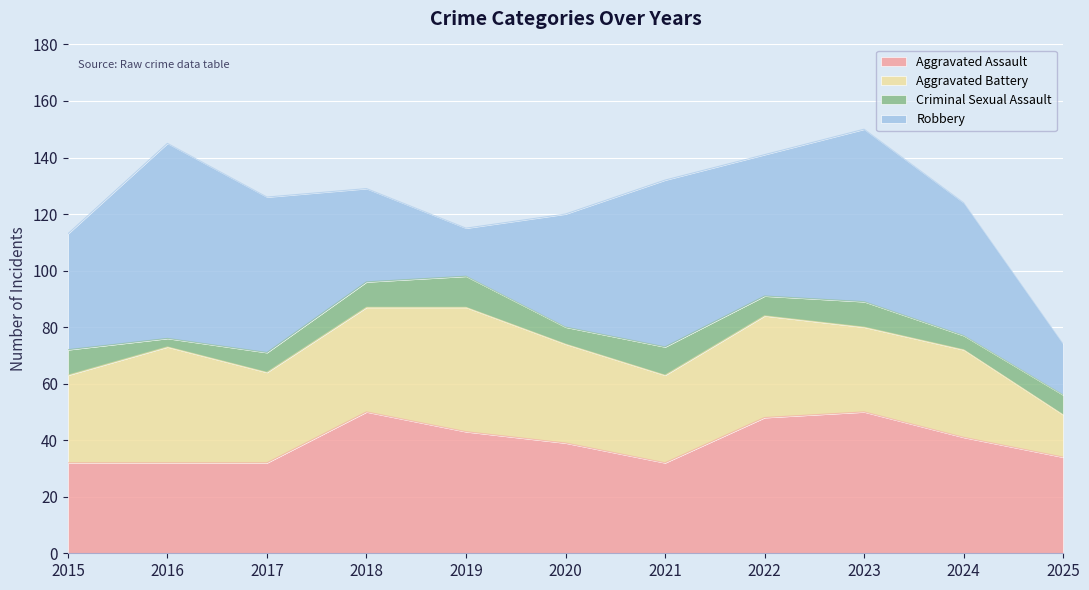

Reading right to left, transcribe all the data shown in this chart.

Aggravated Assault: 2025=34	2024=41	2023=50	2022=48	2021=32	2020=39	2019=43	2018=50	2017=32	2016=32	2015=32
Aggravated Battery: 2025=15	2024=31	2023=30	2022=36	2021=31	2020=35	2019=44	2018=37	2017=32	2016=41	2015=31
Criminal Sexual Assault: 2025=7	2024=5	2023=9	2022=7	2021=10	2020=6	2019=11	2018=9	2017=7	2016=3	2015=9
Robbery: 2025=18	2024=47	2023=61	2022=50	2021=59	2020=40	2019=17	2018=33	2017=55	2016=69	2015=41